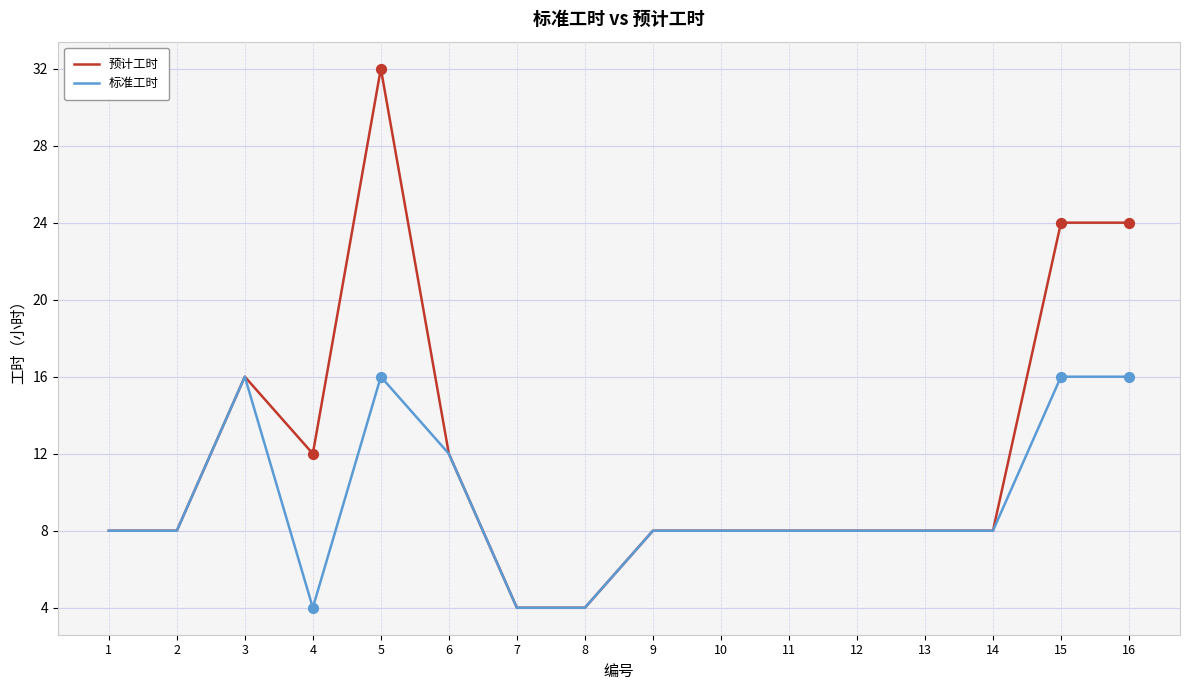

What is the total value across all series at 3?

32